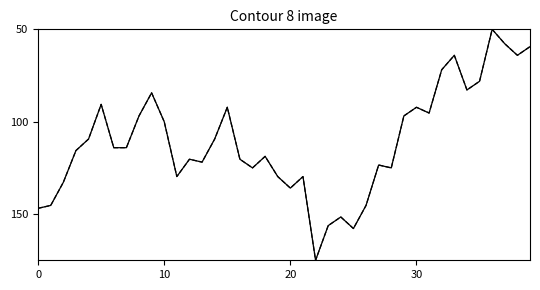

Does the chart have visible grid lines?

No